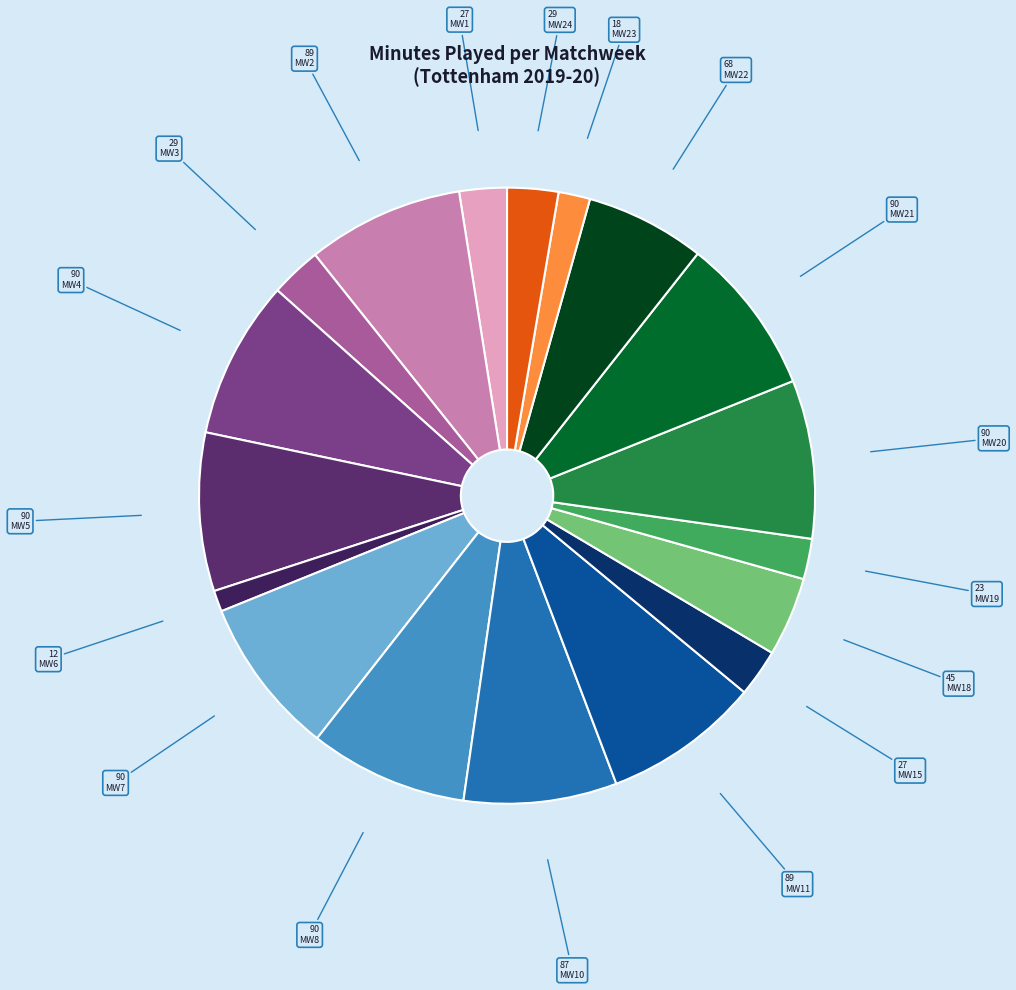

How many segments does this pie chart have?

18